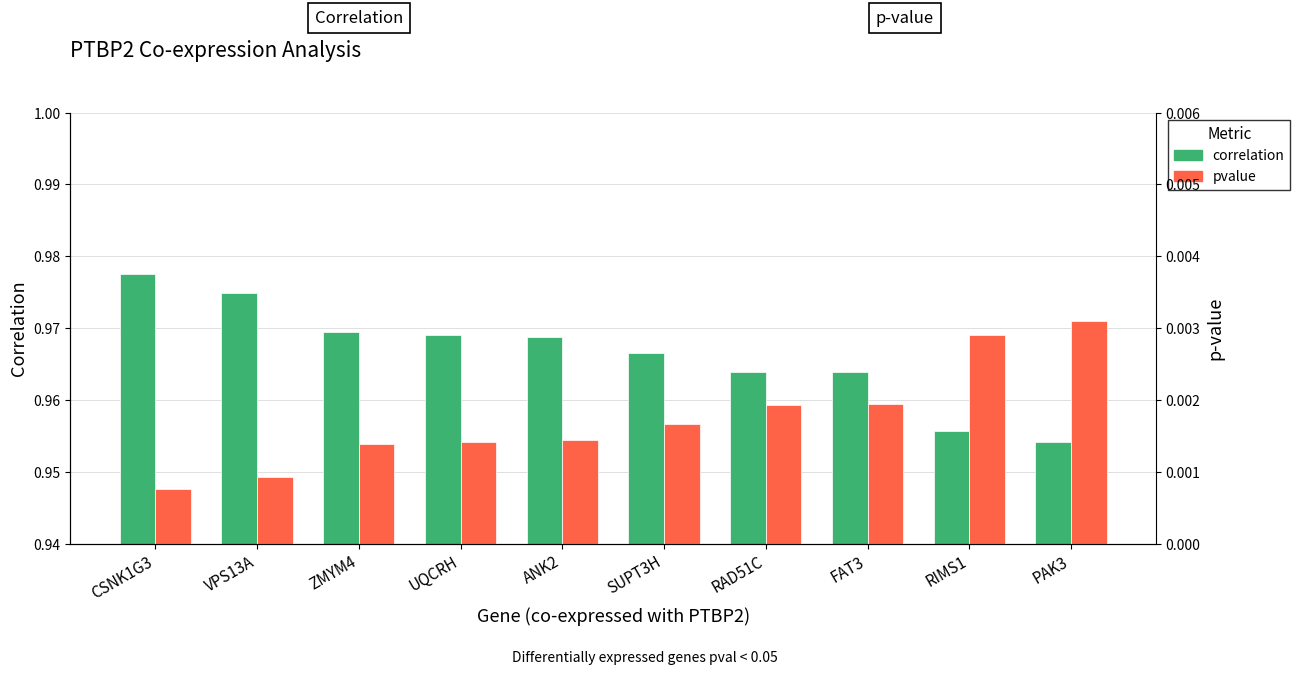

What are all the series names shown in the legend?

correlation, pvalue